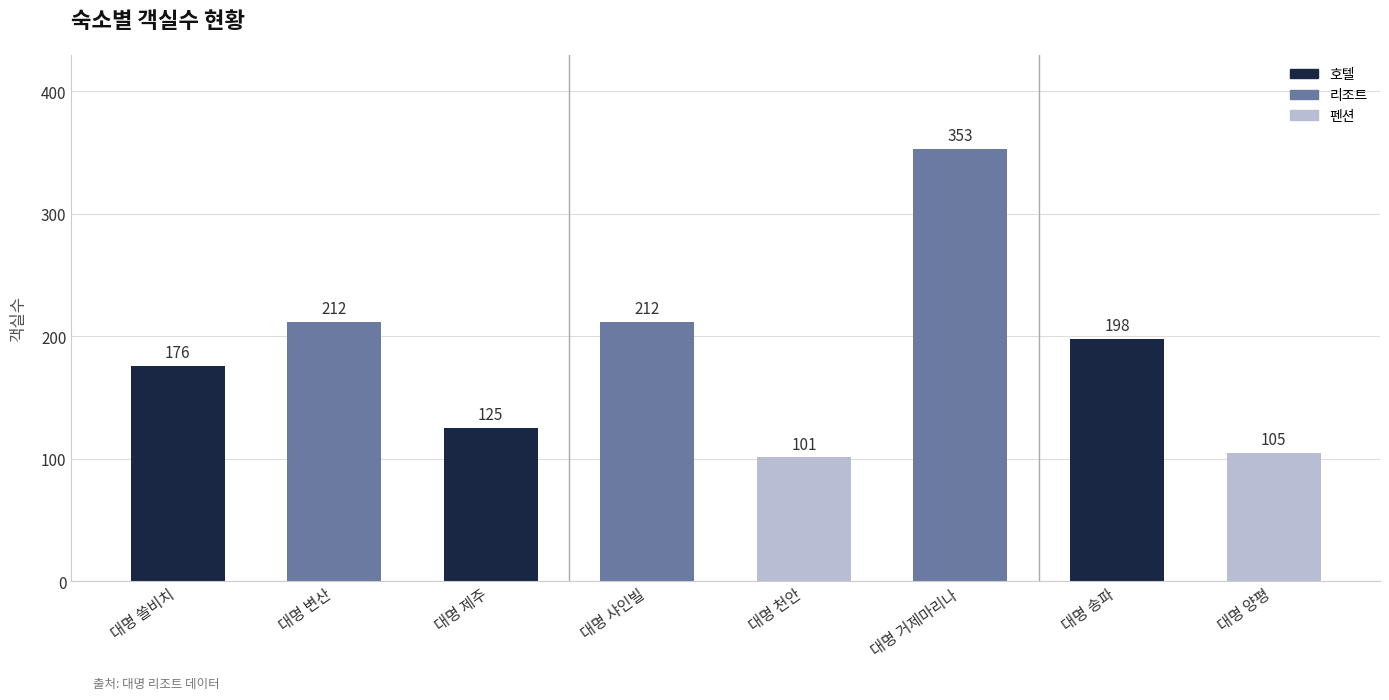

The chart shows a value of 68 at 대명 천안. True or false?

False